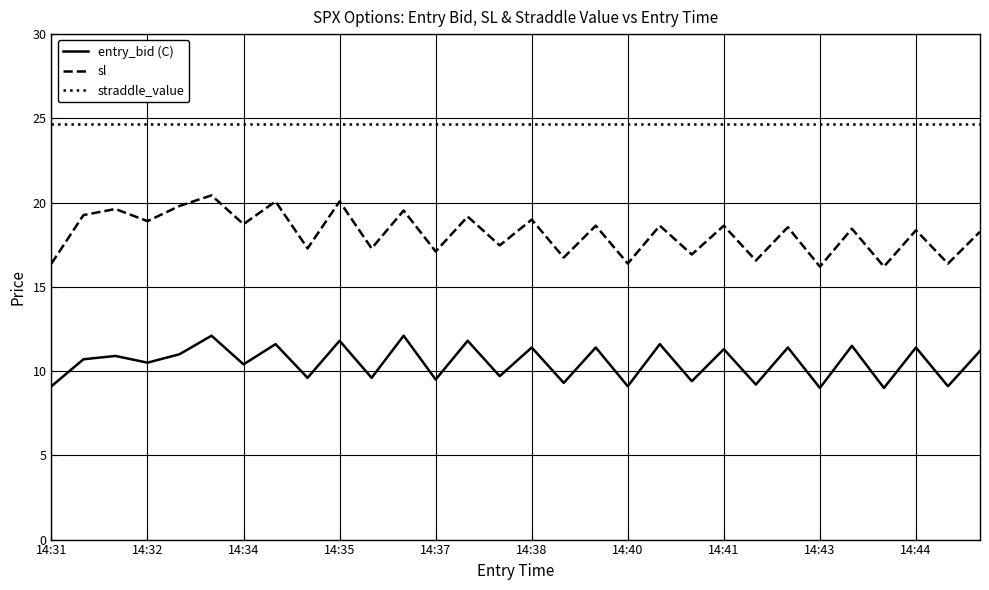

Which series has the largest total across all categories?

straddle_value